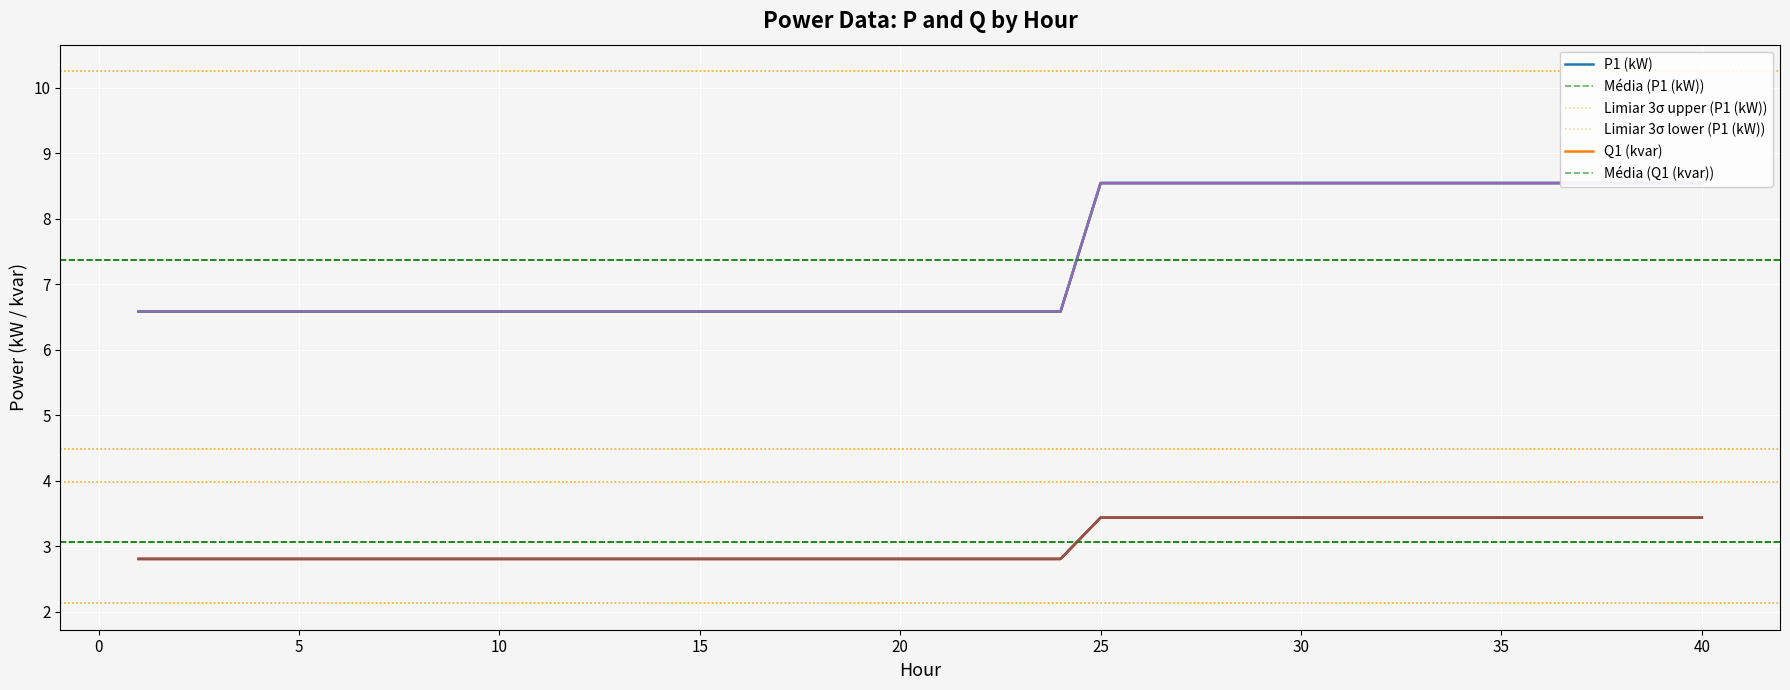

At which category is the sum across all series the highest?

25